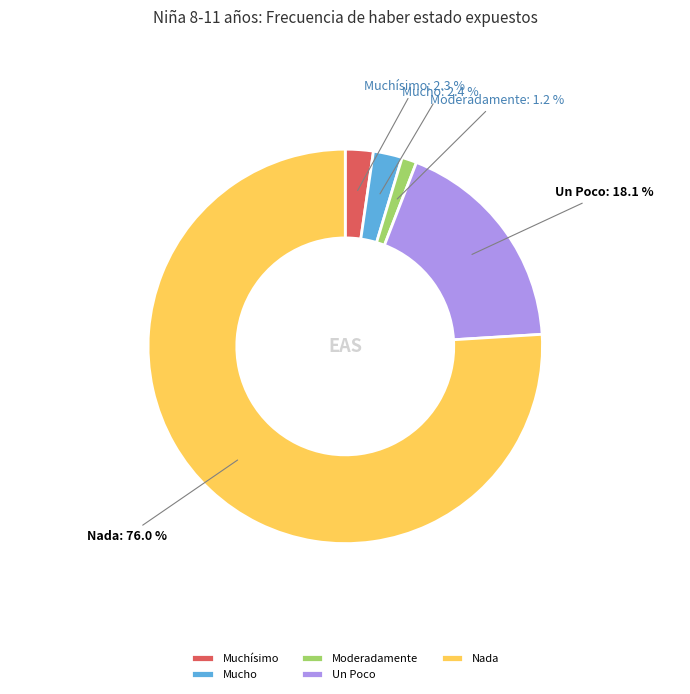

To the nearest percent, what is the average slice percentage?

20%